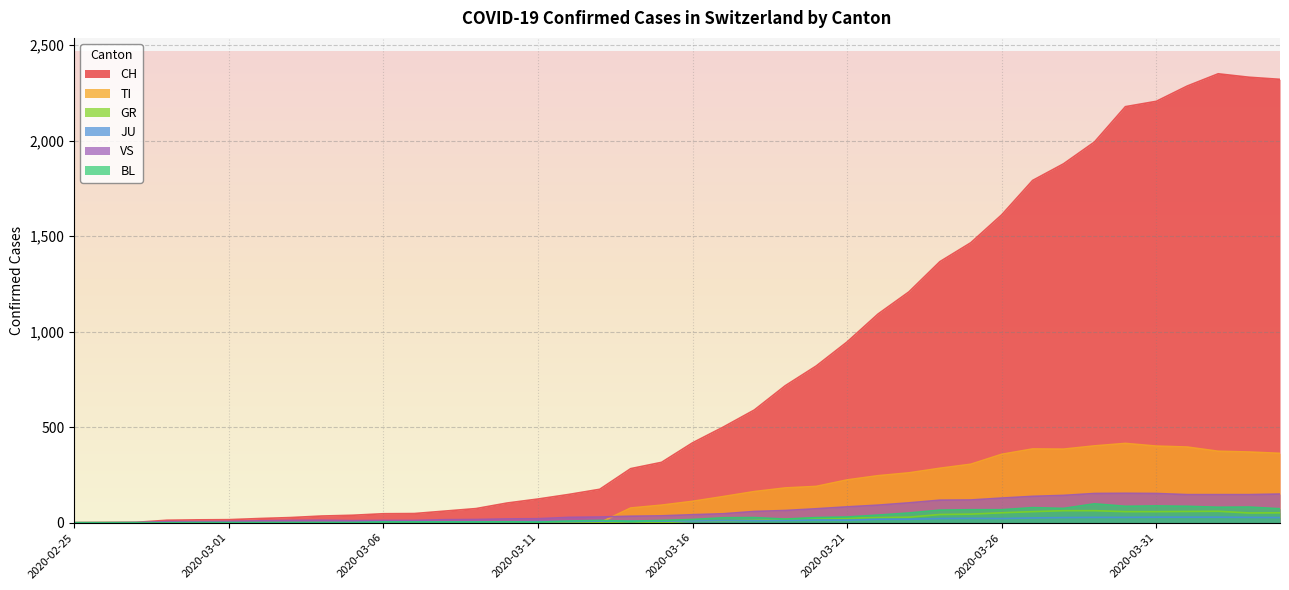

Rank the series by their maximum value, from lowest to highest.

JU, GR, BL, VS, TI, CH